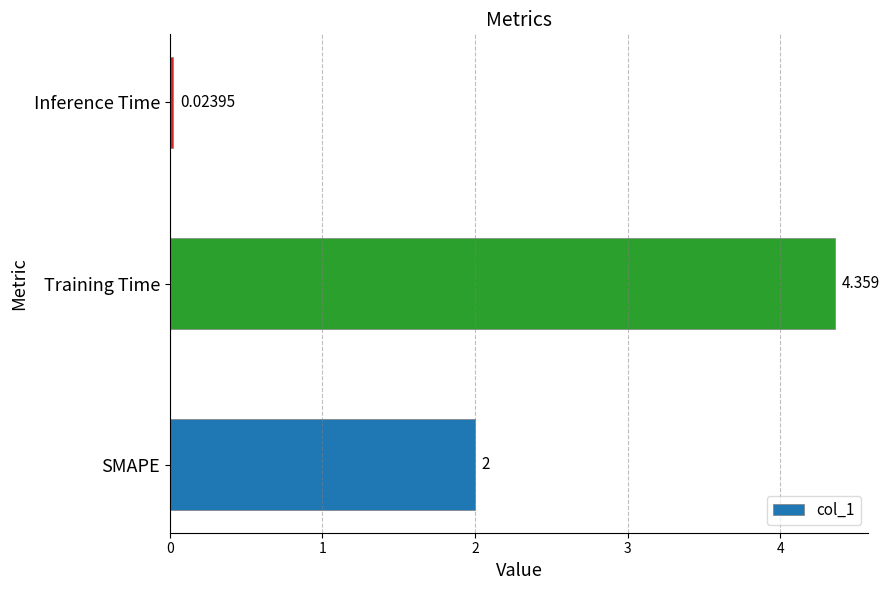

Rank the categories by value from lowest to highest.

Inference Time, SMAPE, Training Time